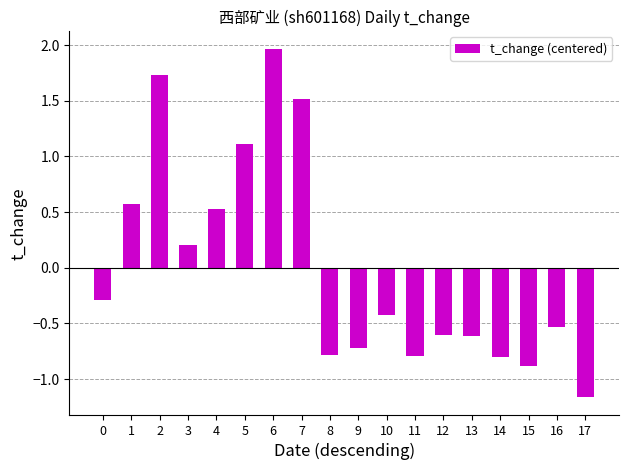

What is the difference between the maximum and minimum values?

3.1